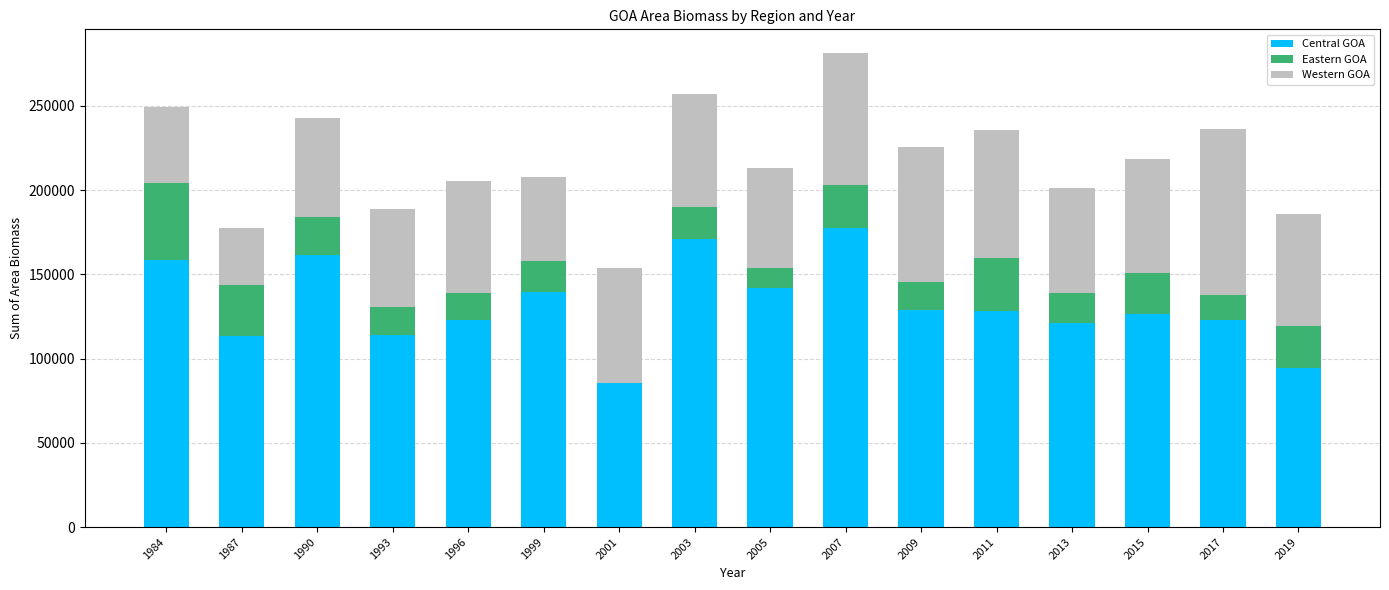

What is the total value across all series at 1999?

207590.1